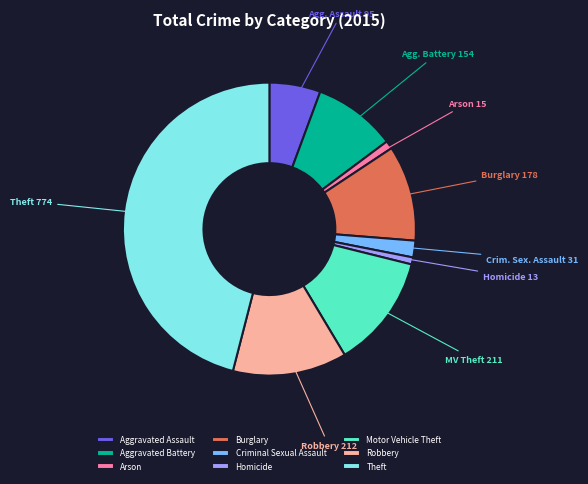

Which category has the biggest portion of the pie?

Theft